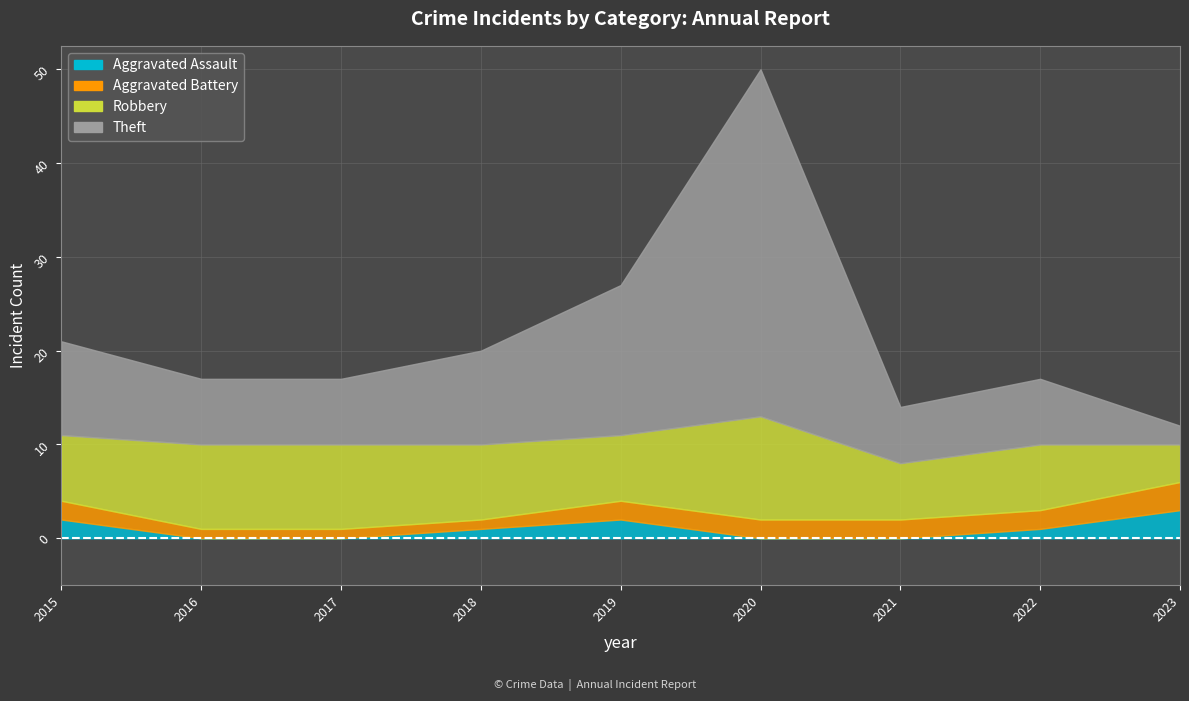

What is the spread (max minus min) of values at 2023?

2